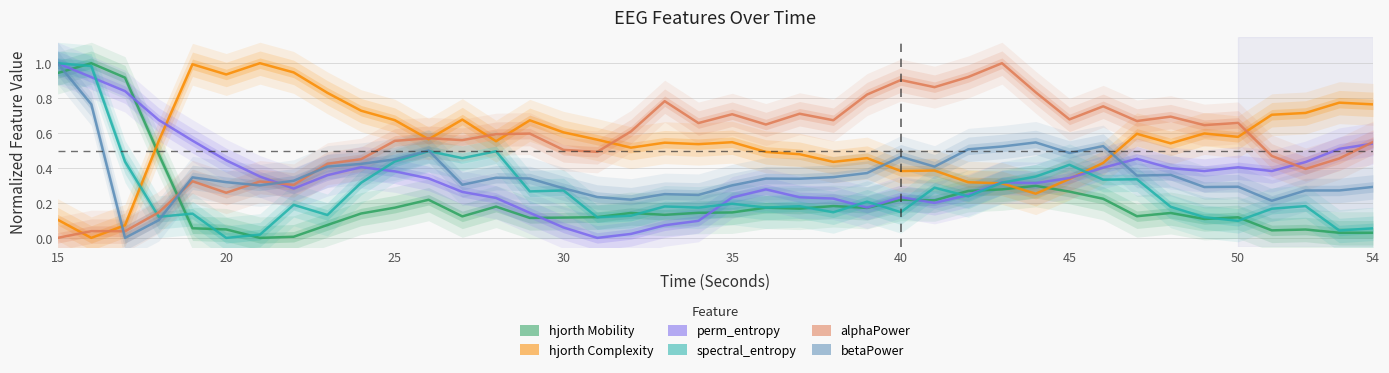

Reading left to right, what are all the values shown in this chart?

hjorthMobility_EEG: 0.9	1.0	0.9	0.5	0.1	0.0	0.0	0.0	0.1	0.1	0.2	0.2	0.1	0.2	0.1	0.1	0.1	0.1	0.1	0.1	0.1	0.2	0.2	0.2	0.2	0.2	0.2	0.3	0.3	0.3	0.3	0.2	0.1	0.1	0.1	0.1	0.0	0.0	0.0	0.0
hjorthComplexity_EEG: 0.1	0.0	0.1	0.6	1.0	0.9	1.0	0.9	0.8	0.7	0.7	0.6	0.7	0.6	0.7	0.6	0.6	0.5	0.5	0.5	0.5	0.5	0.5	0.4	0.5	0.4	0.4	0.3	0.3	0.3	0.3	0.4	0.6	0.5	0.6	0.6	0.7	0.7	0.8	0.8
perm_entropy_EEG: 1.0	0.9	0.8	0.7	0.6	0.4	0.4	0.3	0.4	0.4	0.4	0.3	0.3	0.2	0.1	0.1	0.0	0.0	0.1	0.1	0.2	0.3	0.2	0.2	0.2	0.2	0.2	0.2	0.3	0.3	0.3	0.4	0.5	0.4	0.4	0.4	0.4	0.4	0.5	0.5
spectral_entropy_EEG: 1.0	1.0	0.4	0.1	0.1	0.0	0.0	0.2	0.1	0.3	0.4	0.5	0.5	0.5	0.3	0.3	0.1	0.1	0.2	0.2	0.2	0.2	0.2	0.1	0.2	0.1	0.3	0.2	0.3	0.4	0.4	0.3	0.3	0.2	0.1	0.1	0.2	0.2	0.0	0.1
alphaPower_EEG: 0.0	0.0	0.0	0.1	0.3	0.3	0.3	0.3	0.4	0.5	0.6	0.6	0.6	0.6	0.6	0.5	0.5	0.6	0.8	0.7	0.7	0.6	0.7	0.7	0.8	0.9	0.9	0.9	1.0	0.8	0.7	0.8	0.7	0.7	0.6	0.7	0.5	0.4	0.5	0.5
betaPower_EEG: 1.0	0.8	0.0	0.1	0.3	0.3	0.3	0.3	0.4	0.4	0.4	0.5	0.3	0.3	0.3	0.3	0.2	0.2	0.3	0.2	0.3	0.3	0.3	0.3	0.4	0.5	0.4	0.5	0.5	0.5	0.5	0.5	0.4	0.4	0.3	0.3	0.2	0.3	0.3	0.3